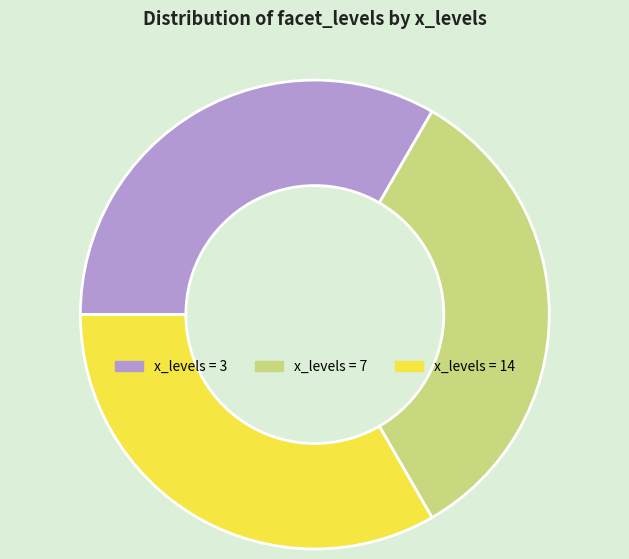

Is there a majority slice in this chart?

No